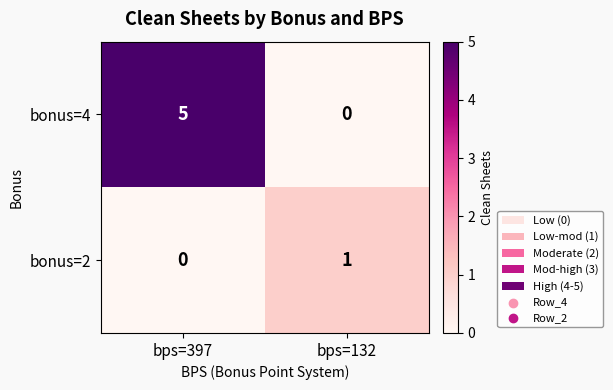

Which series has the largest total across all categories?

bonus=4